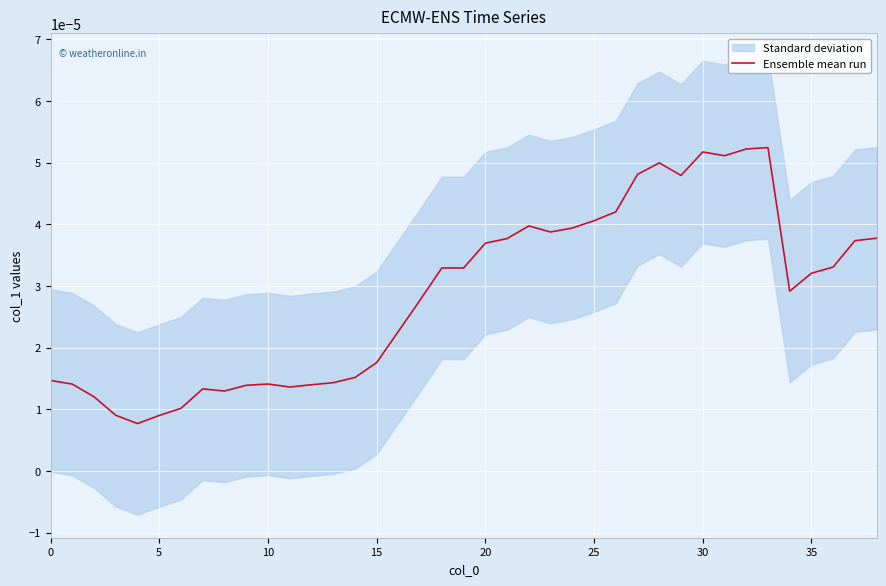

How many values are between 0 and 1?

39